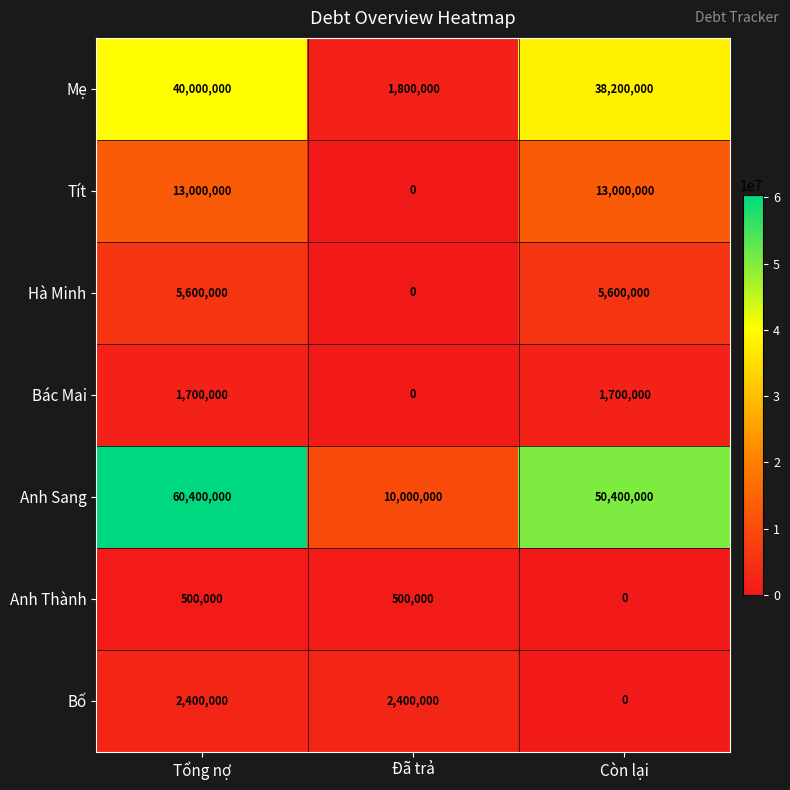

Which category has the highest value across all series?

Tổng nợ